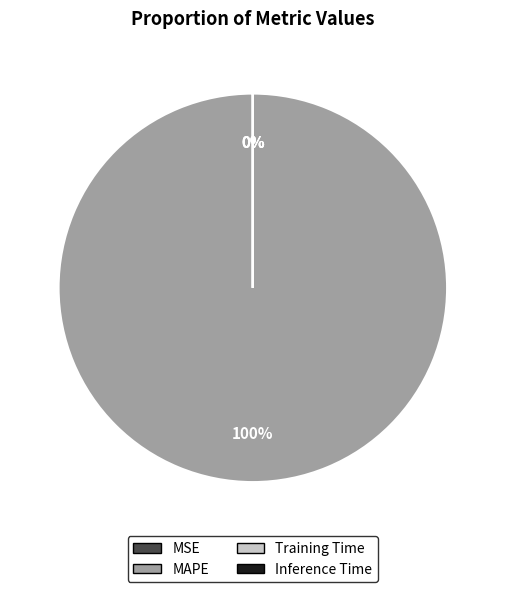

Which category has the smallest portion of the pie?

Inference Time